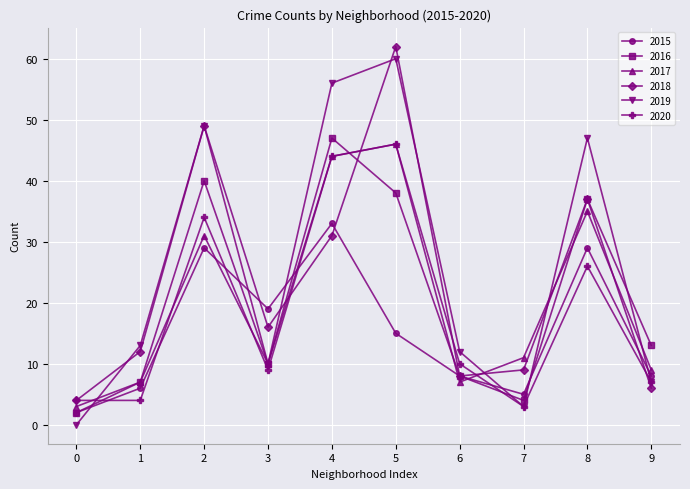

The value of 2018 at 1 is 5. True or false?

False